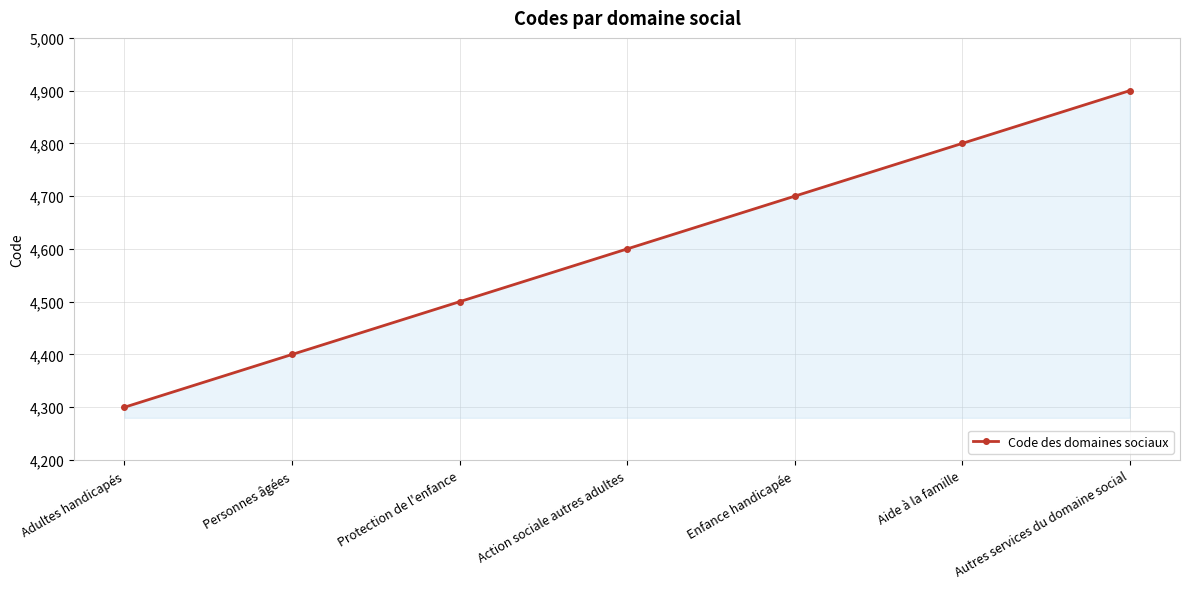

Which has a higher value, Personnes âgées or Autres services du domaine social?

Autres services du domaine social